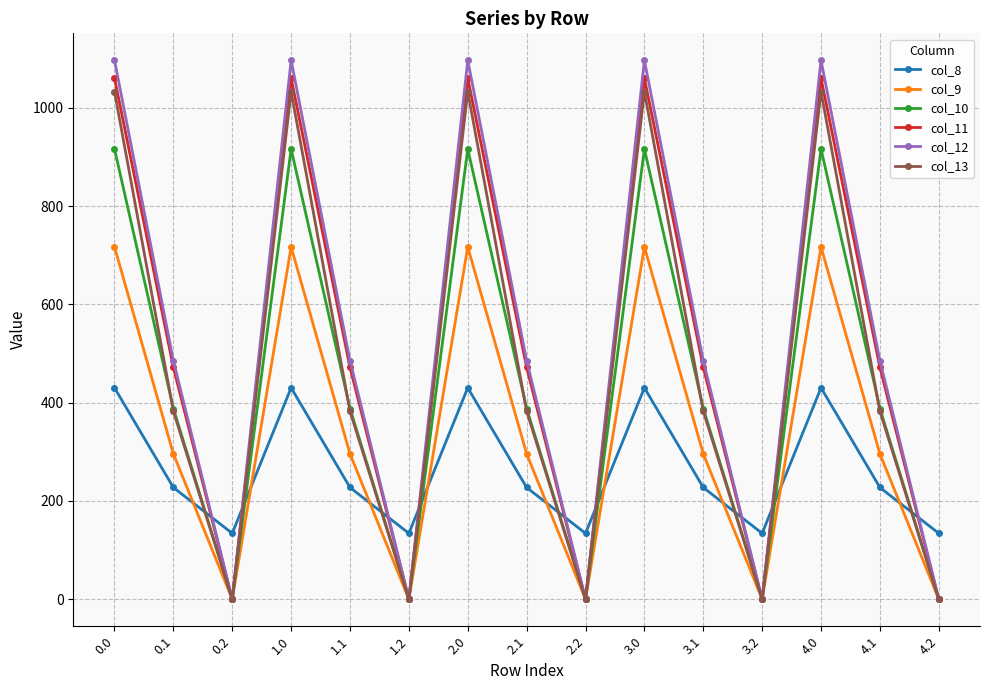

The value of col_13 at 3.0 is 1032.9. True or false?

True